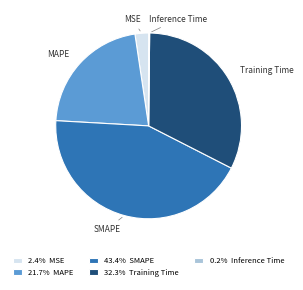

Does MSE represent more than half of the total?

No